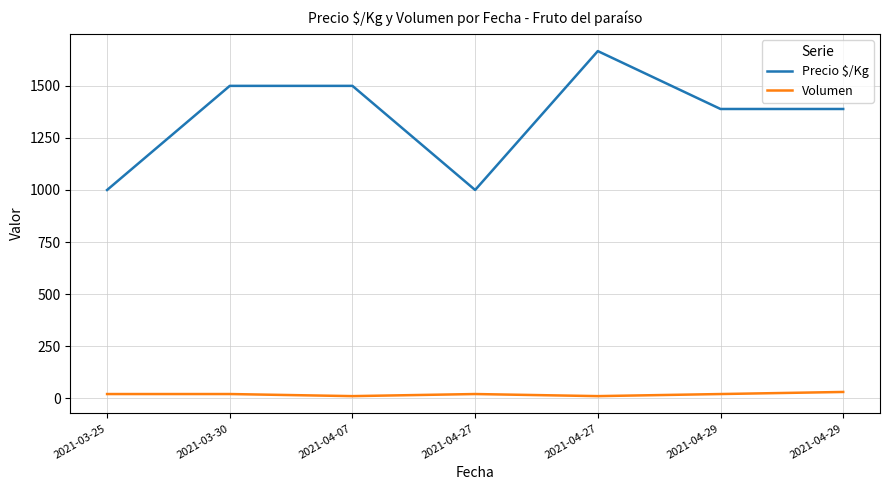

How many lines are shown in the chart?

2